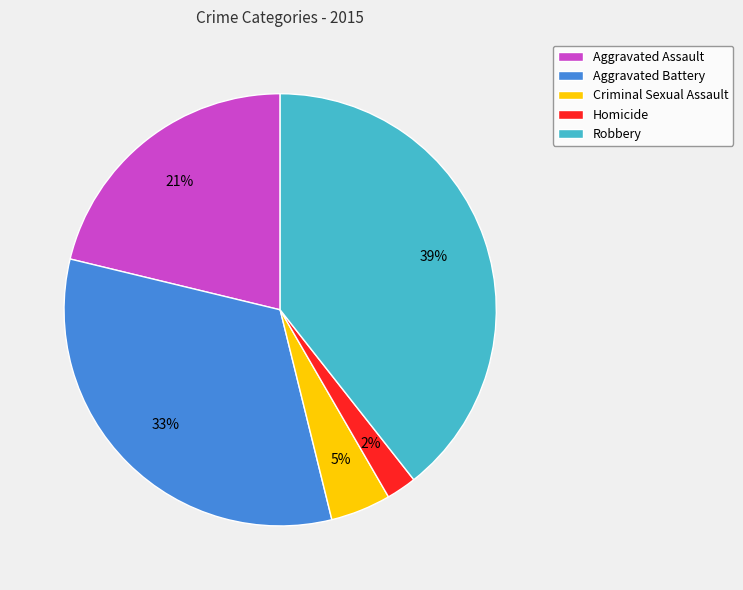

Which category has the biggest portion of the pie?

Robbery